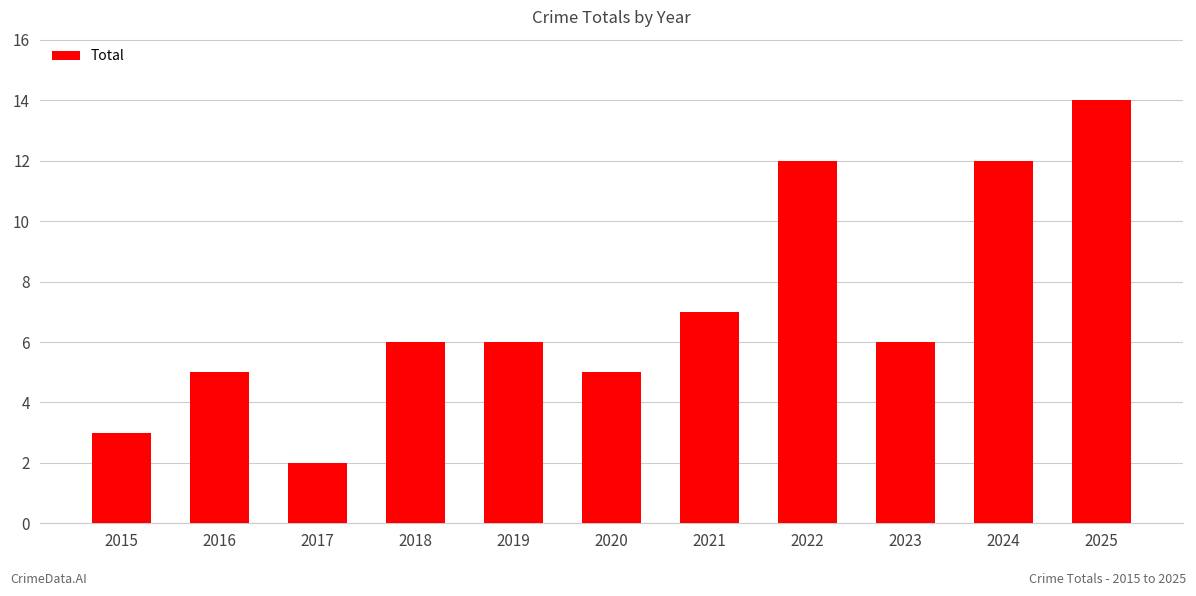

How many series are shown in this chart?

1